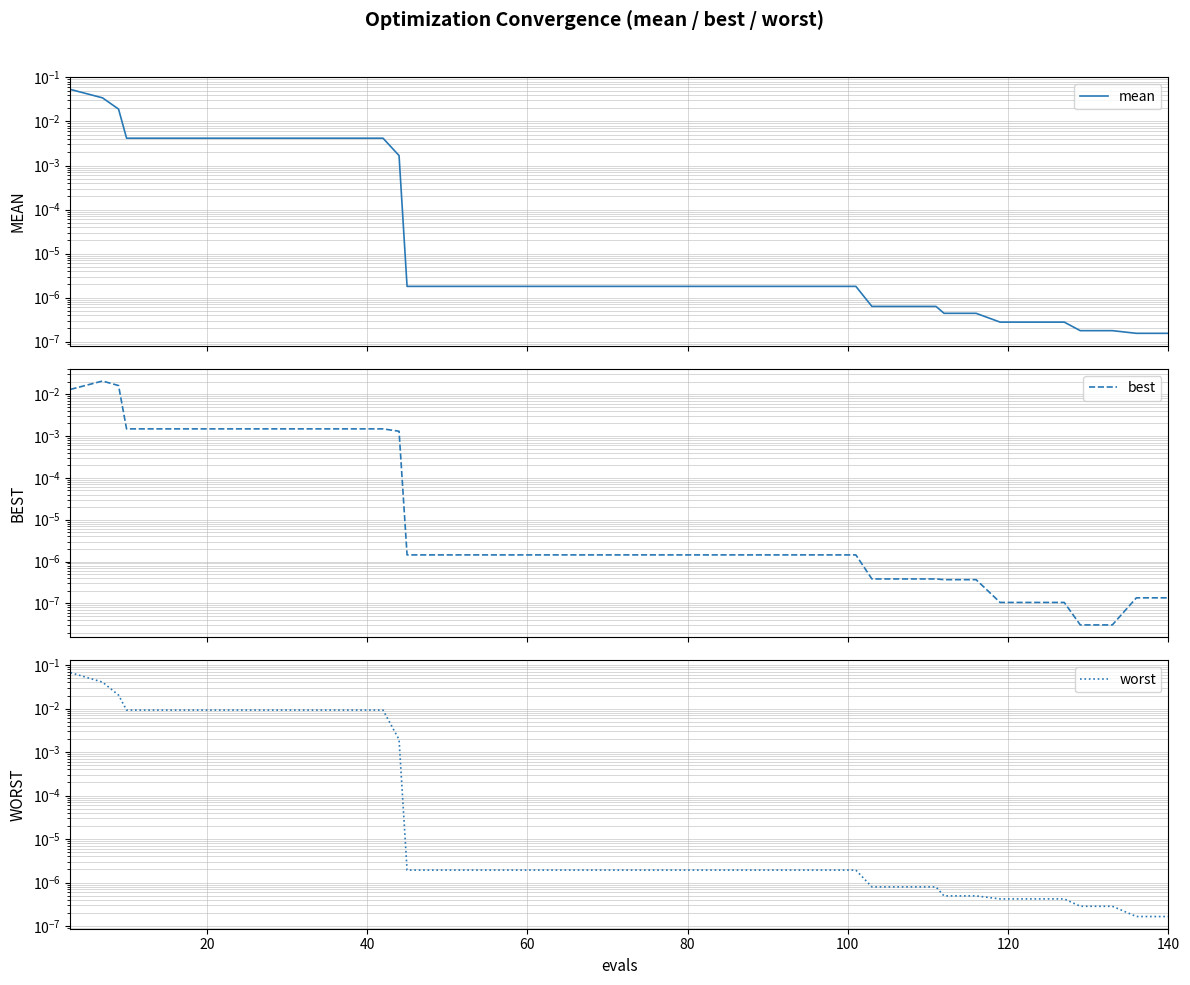

At 100, list the series in order from smallest to largest.

best, mean, worst